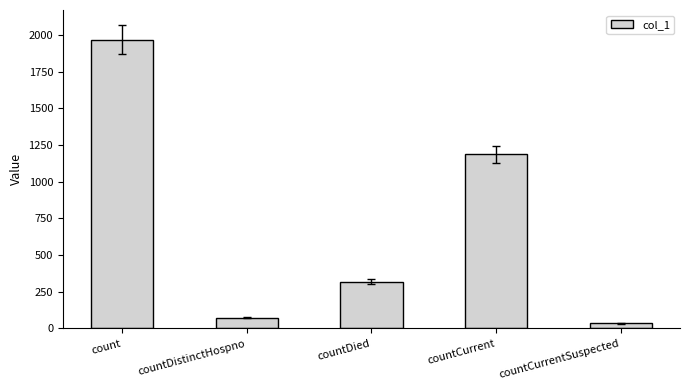

Reading left to right, list all the values displayed in this chart.

1968	73	318	1187	34